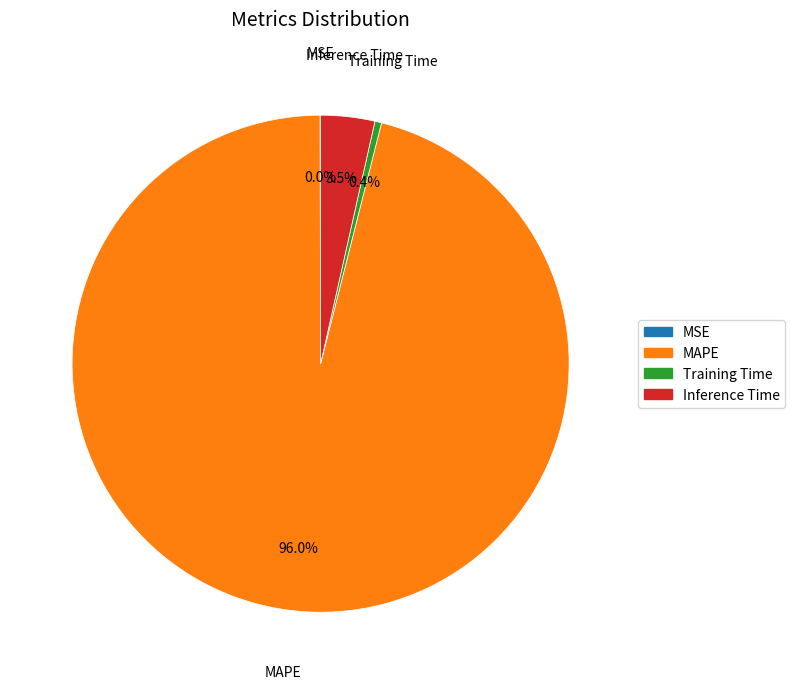

How much of the chart is everything except Training Time?

99.6%